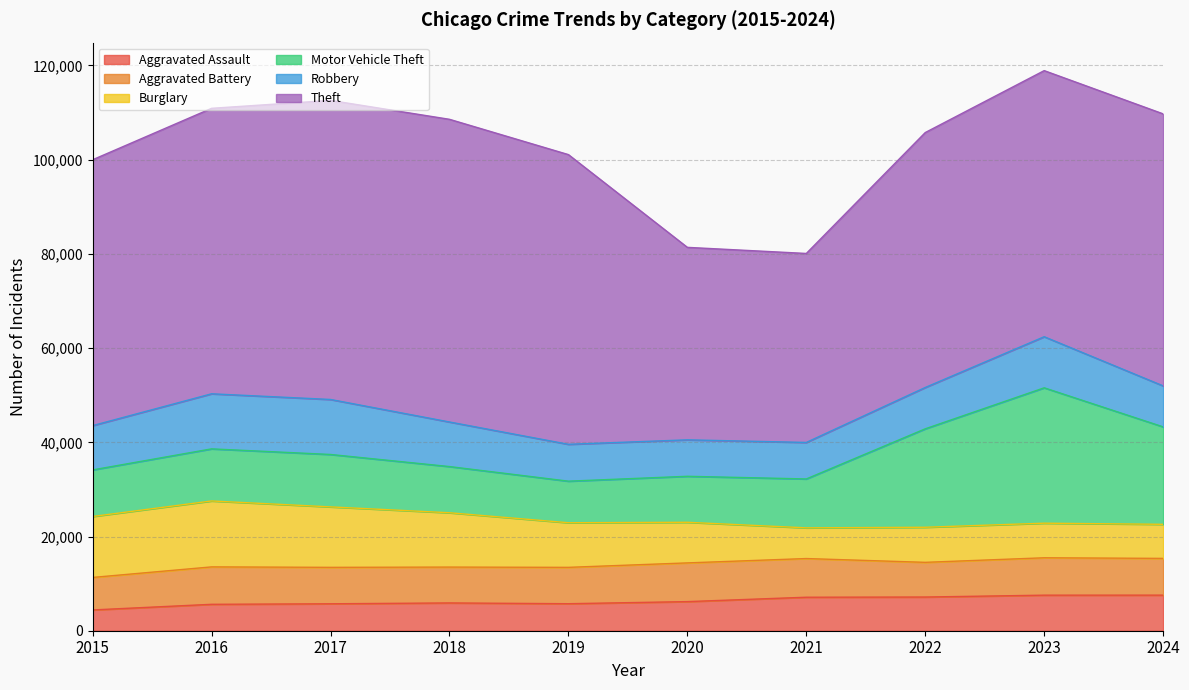

What is the difference between the highest and lowest values at 2022?

46967